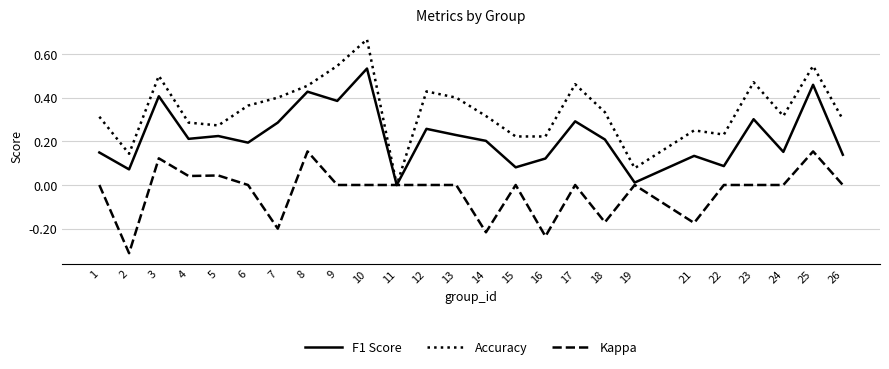

Which label corresponds to the largest value in the chart?

10